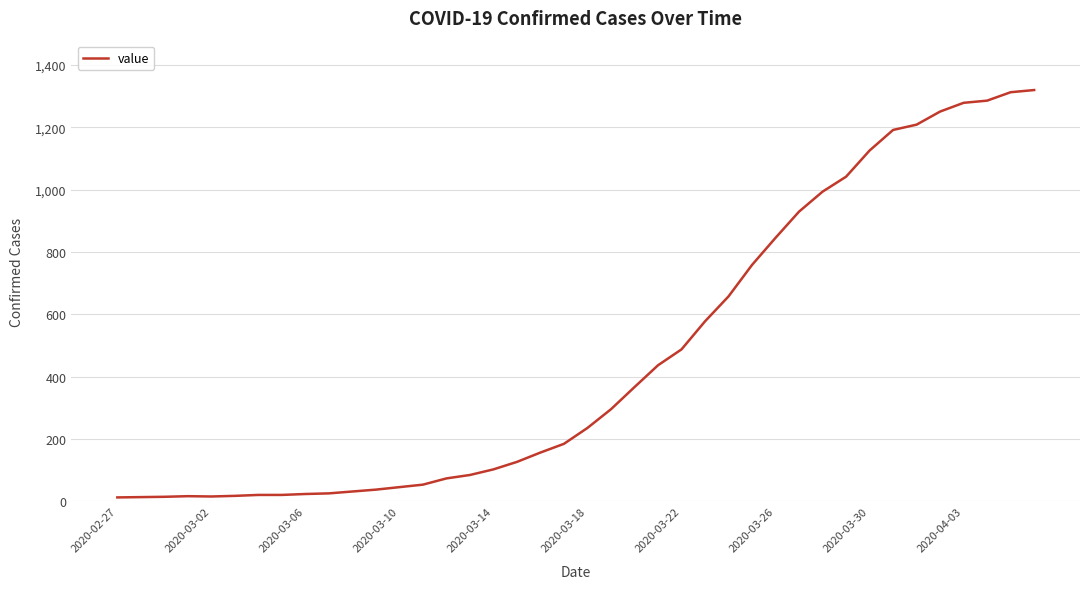

What is the difference between the maximum and minimum values?

1307